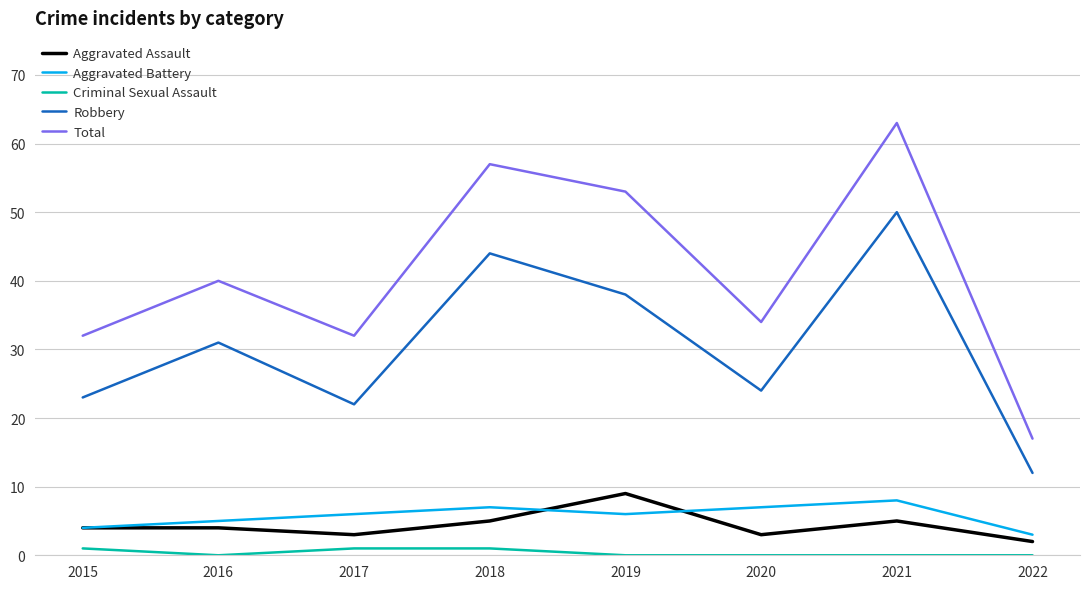

What is the greatest value displayed?

63